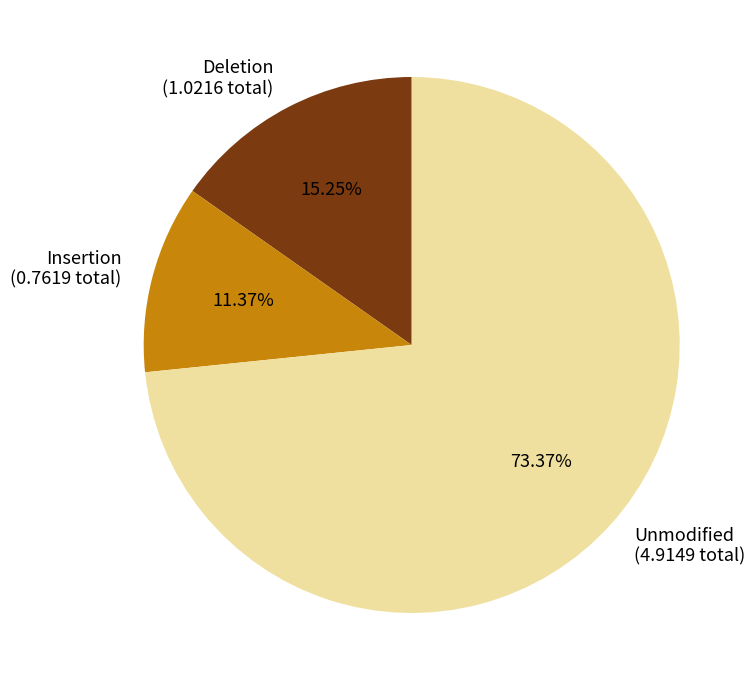

Does Insertion (0.7619 total) account for over 50% of the chart?

No